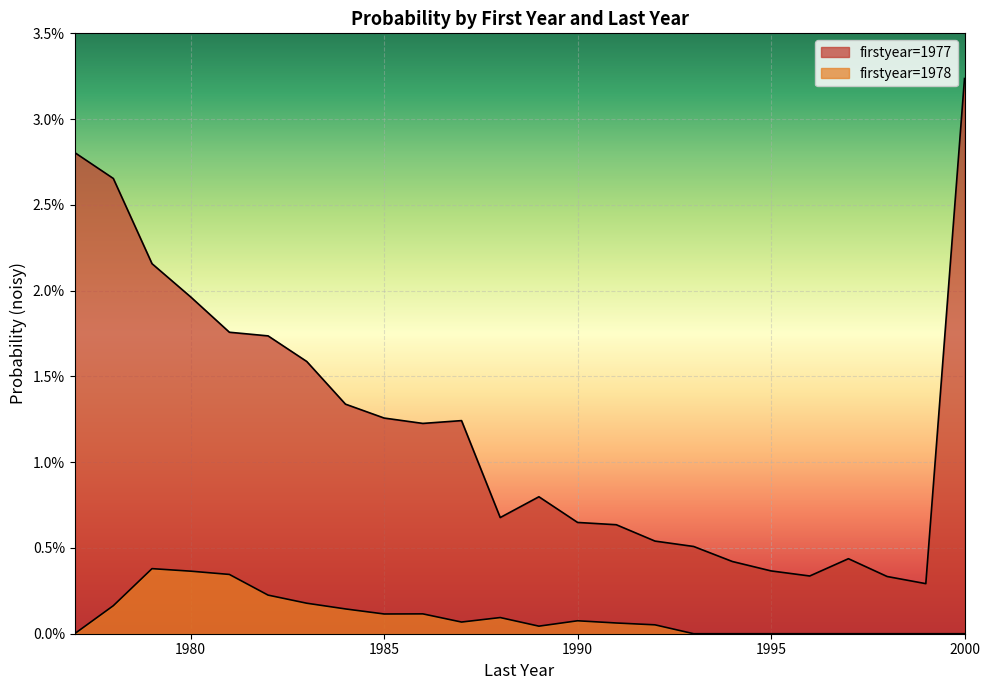

Which series has the largest total across all categories?

1977